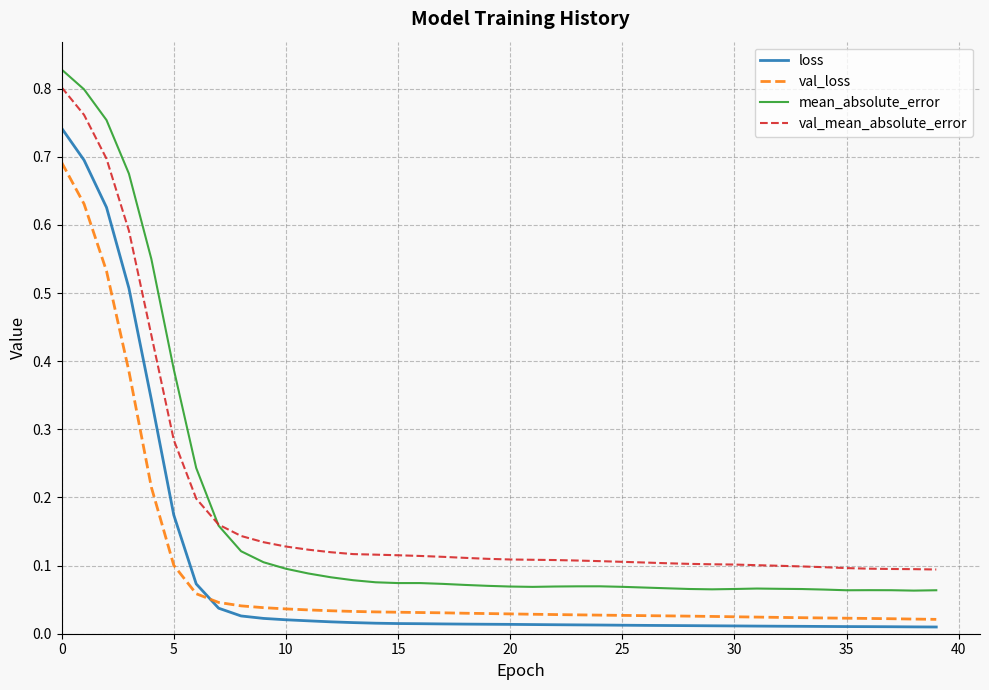

Which series has the largest range (max minus min)?

mean_absolute_error